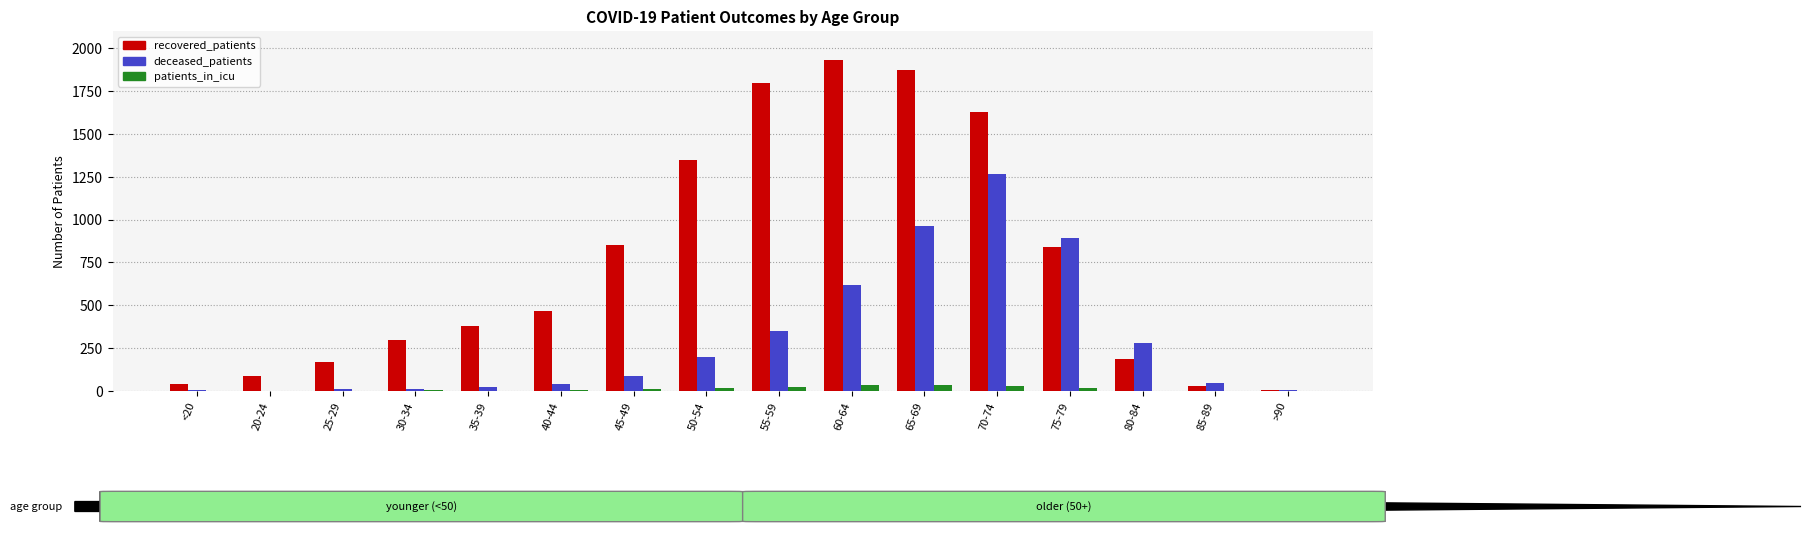

What are all the series names shown in the legend?

recovered_patients, deceased_patients, patients_in_icu